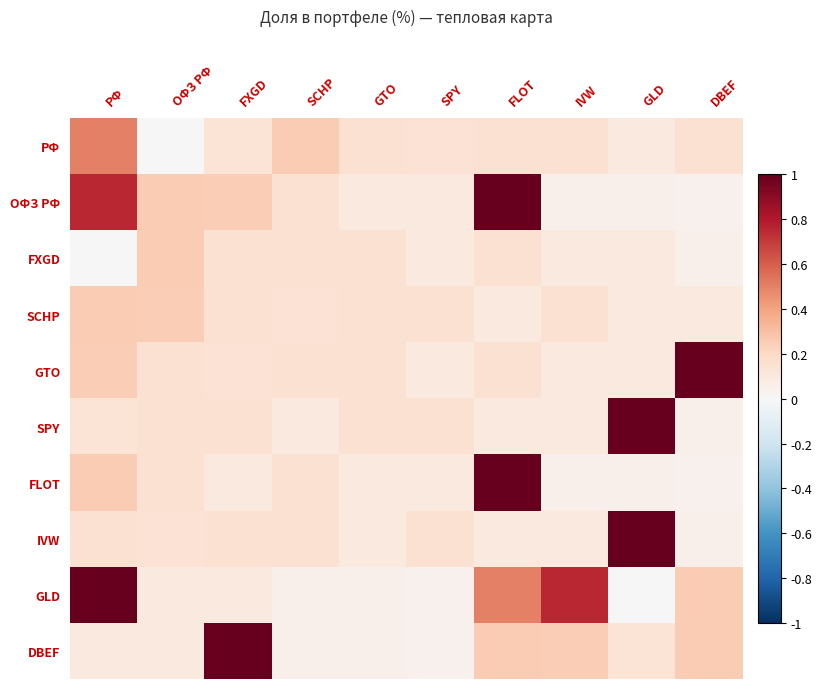

Which series has the largest total across all categories?

GLD